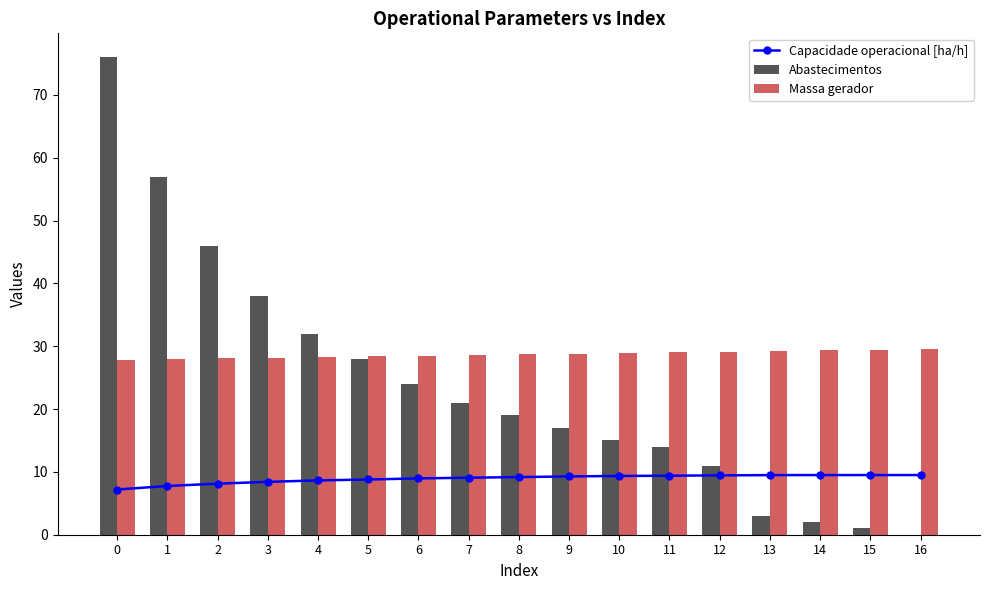

What is the difference between the highest and lowest values at 1?

49.2